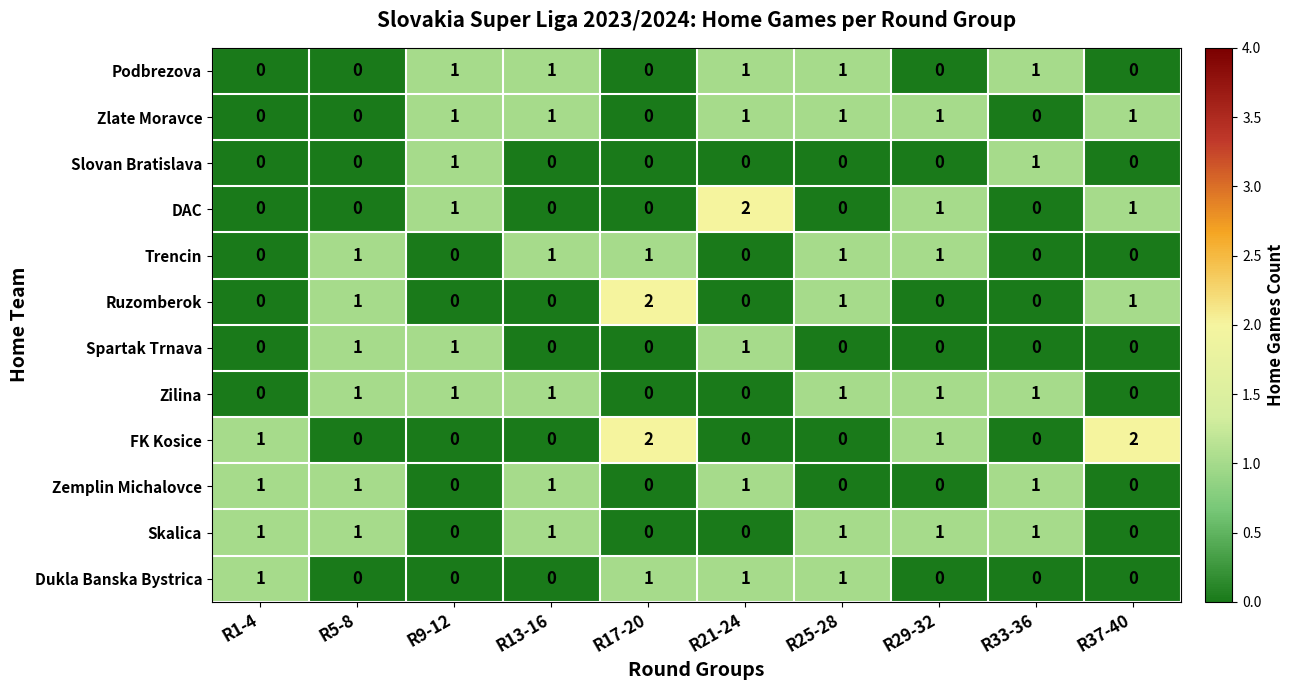

How many Slovan Bratislava values are between 0 and 1?

10